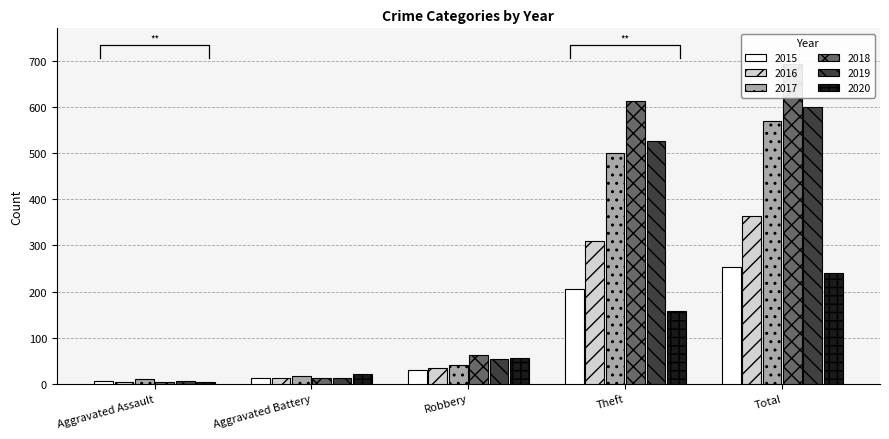

What is the average value of the 2020 series?

96